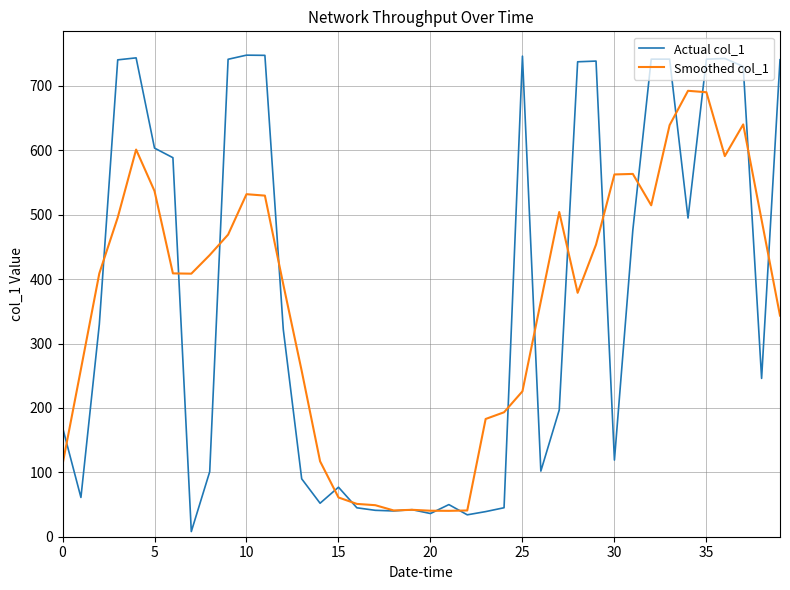

List the series in order of their peak value, highest first.

Actual col_1, Smoothed col_1